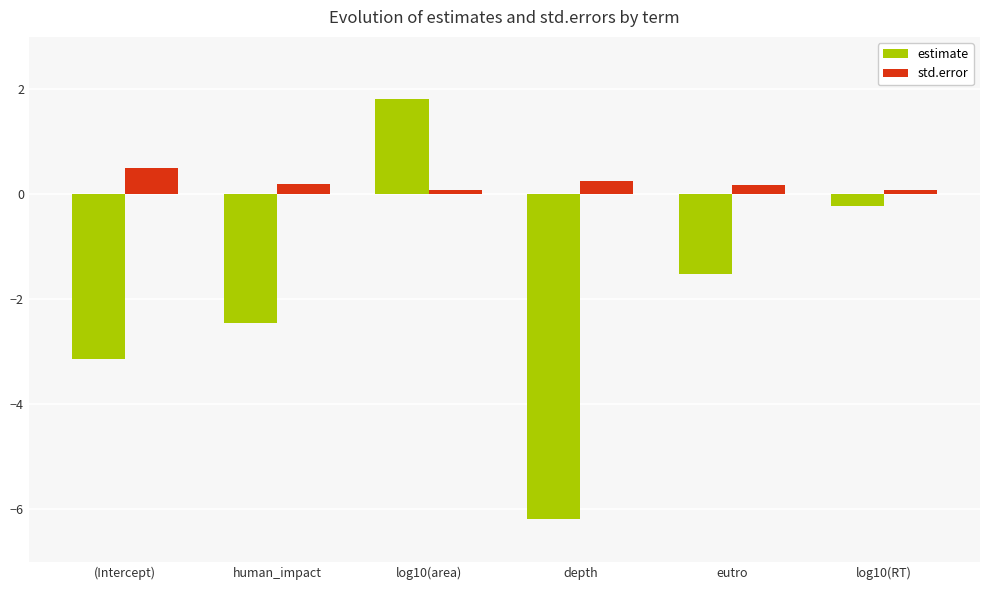

List the series in order of their overall mean, highest first.

std.error, estimate